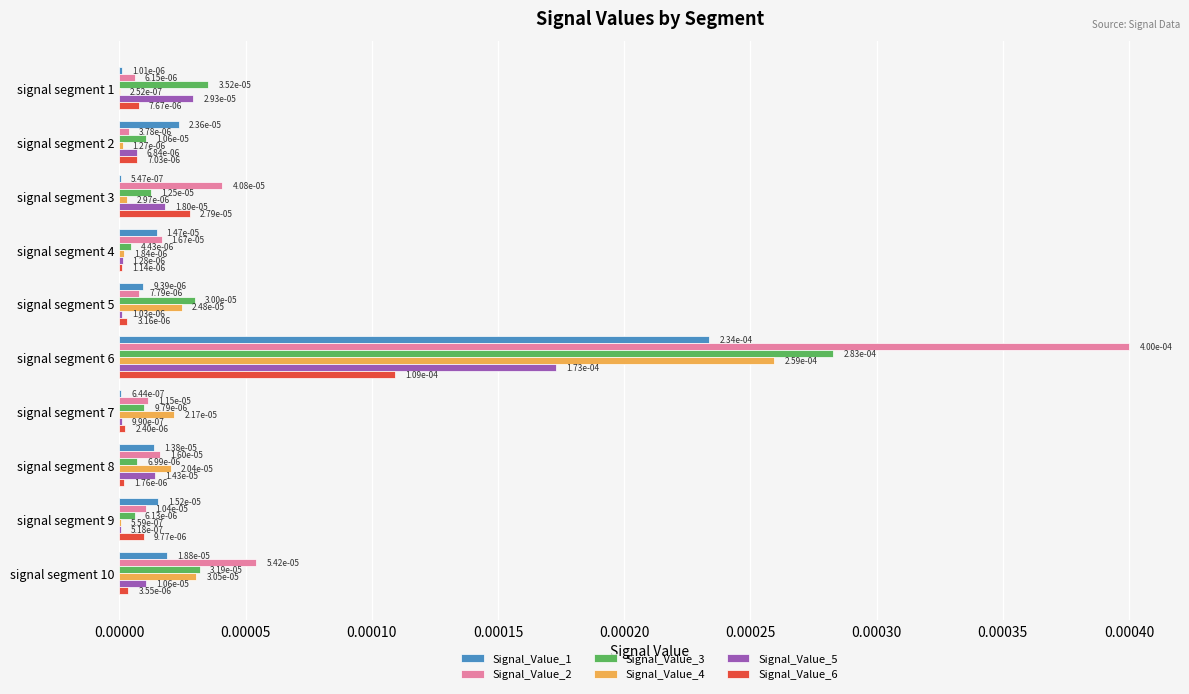

What are all the series names shown in the legend?

Signal_Value_1, Signal_Value_2, Signal_Value_3, Signal_Value_4, Signal_Value_5, Signal_Value_6